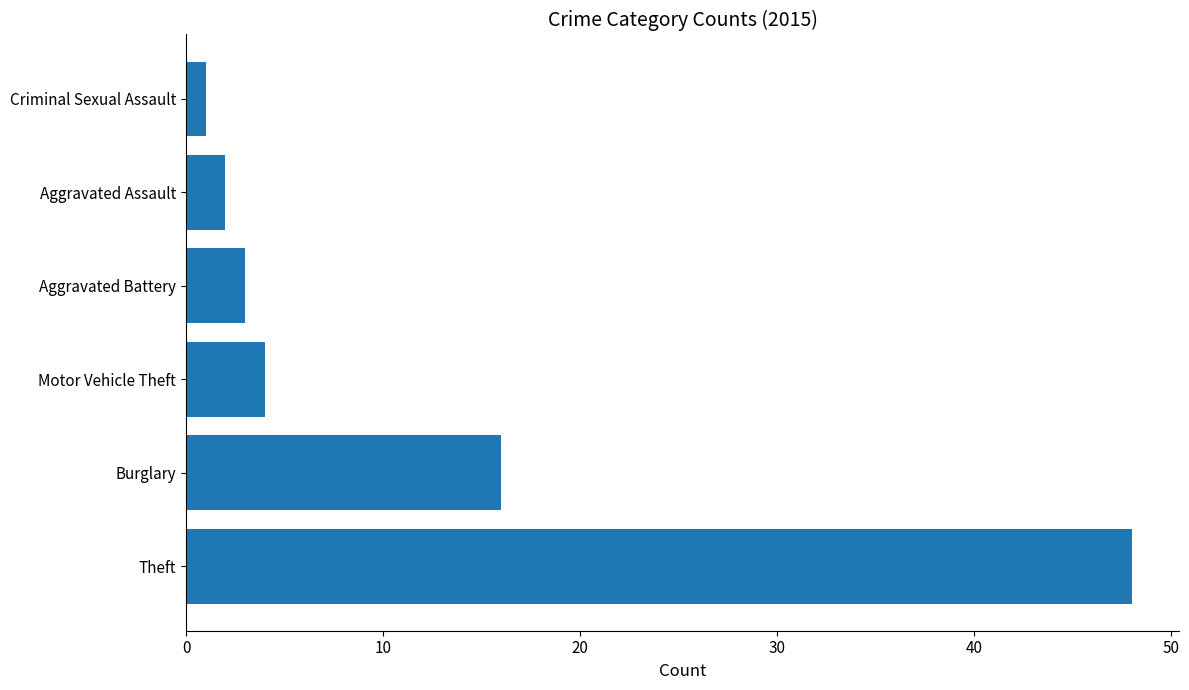

What is the change in value from Burglary to Aggravated Battery?

-13